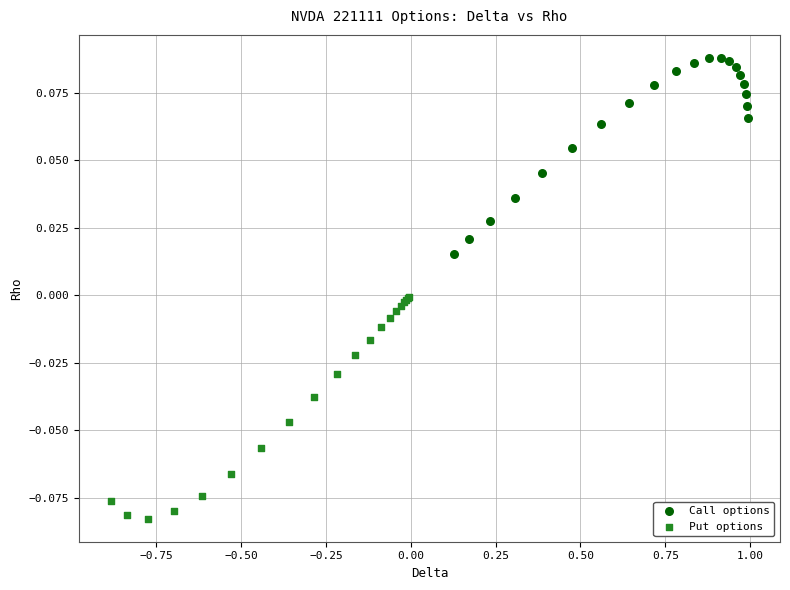

Which series has the largest Y range (max minus min)?

Put options